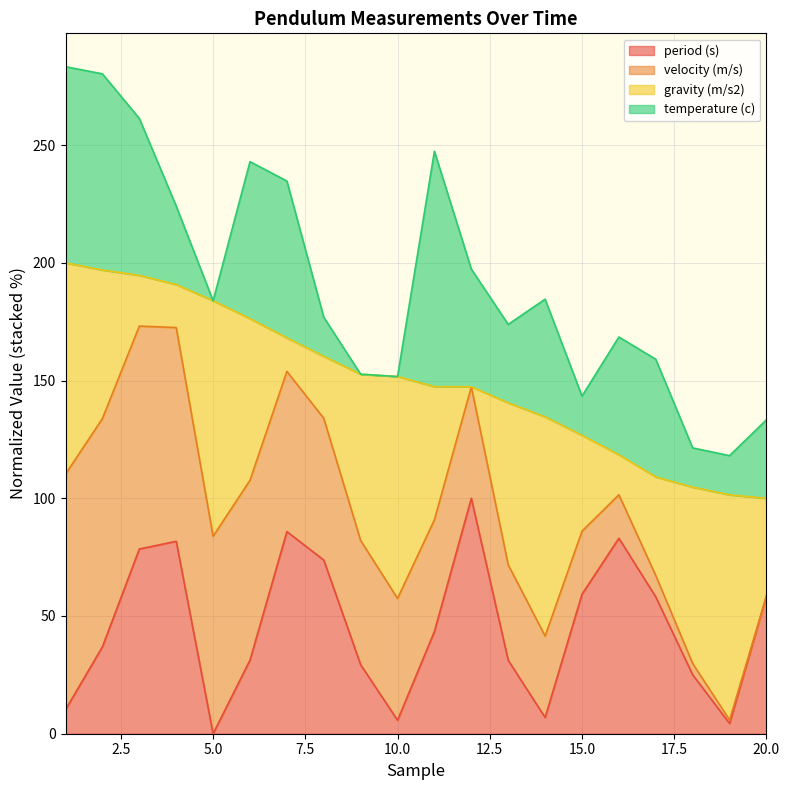

True or false: velocity (m/s) has more than 2 interior local peaks.

False